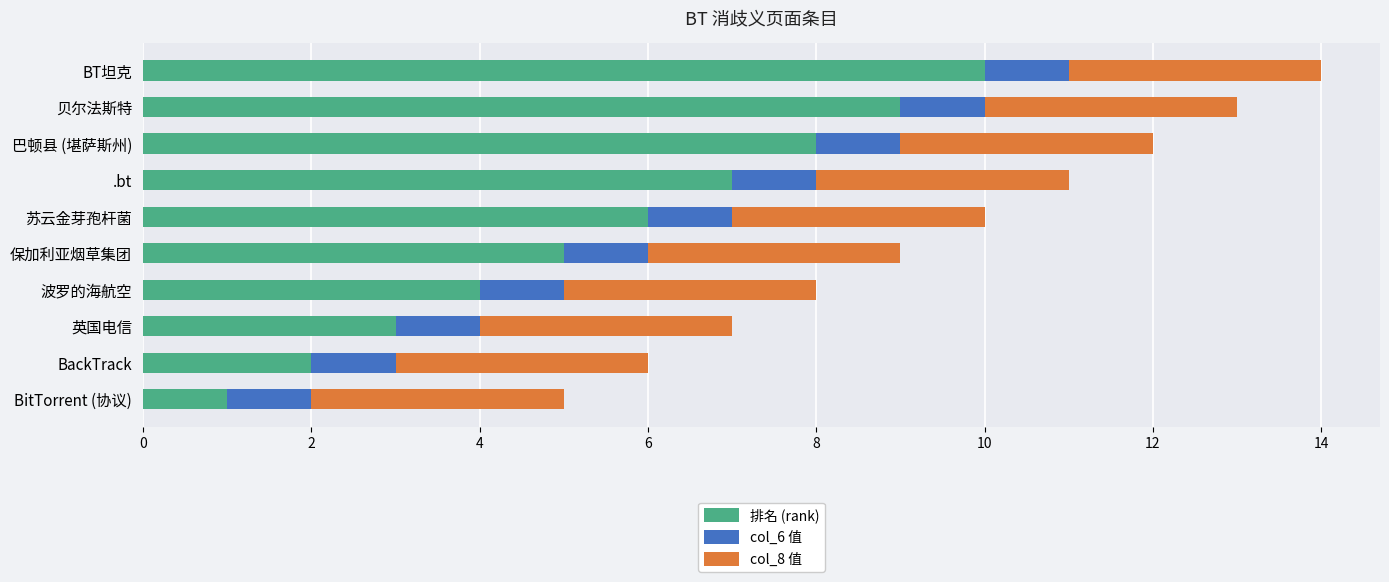

What is the maximum value for 排名 (rank)?

10